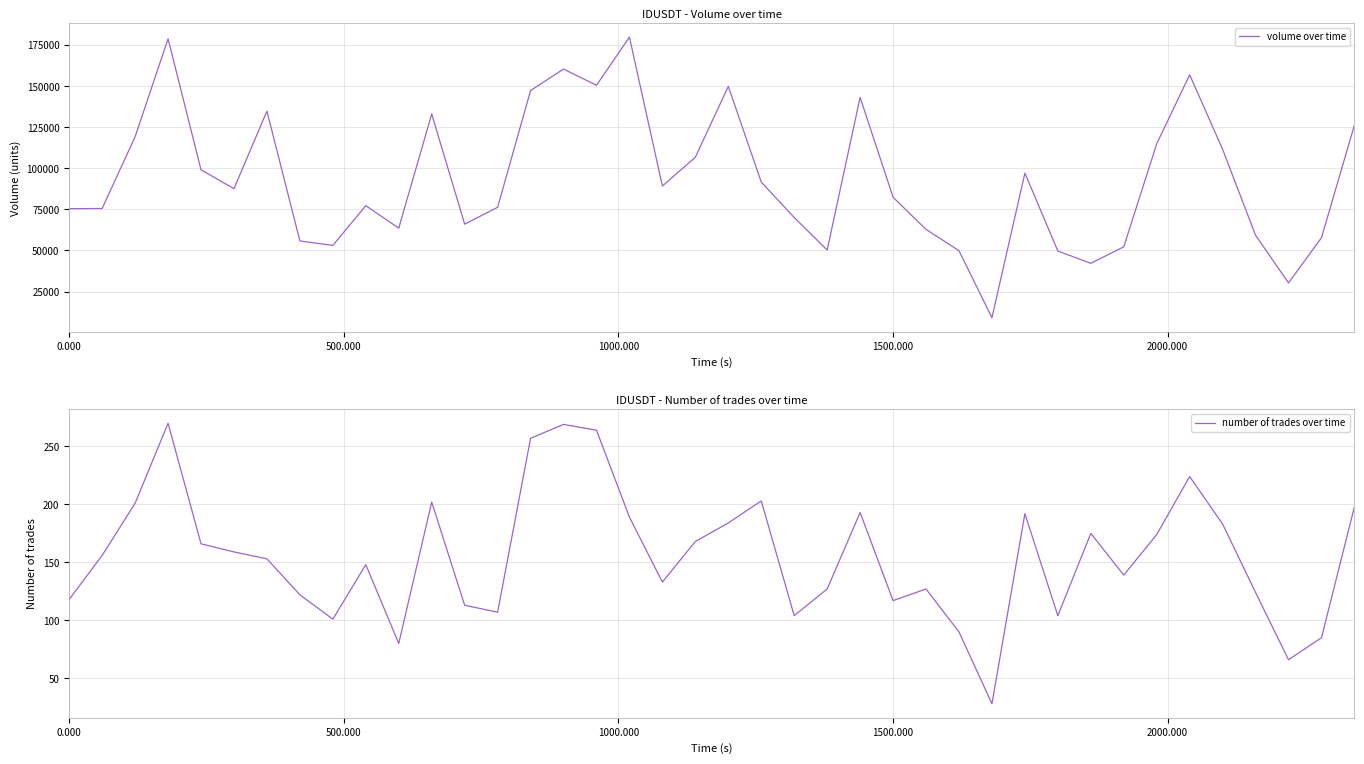

Count the number of categories in the chart.

40